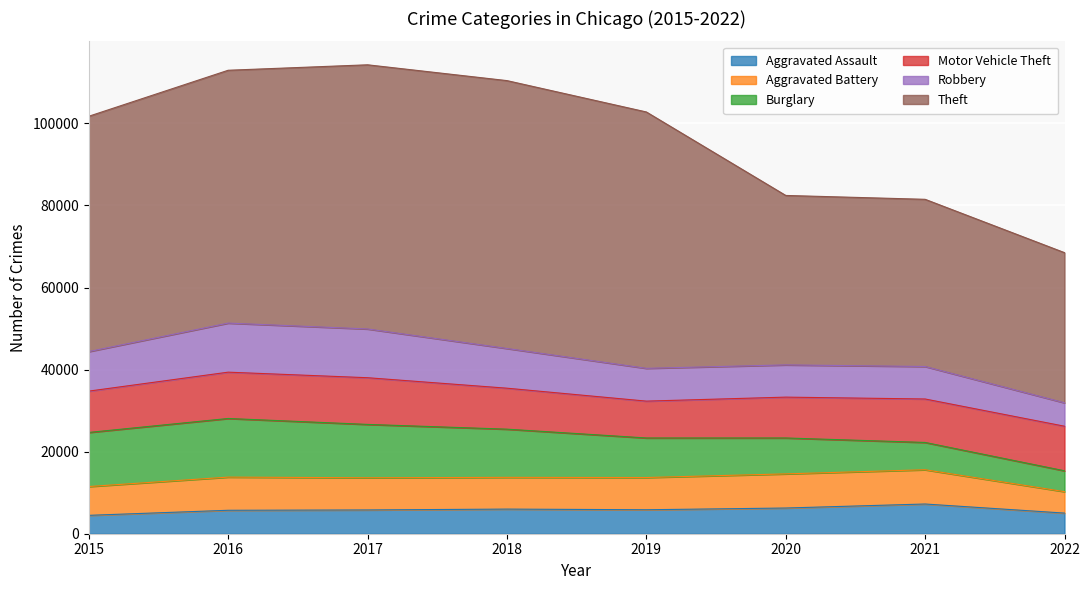

After their last crossing, which series has the higher values: Motor Vehicle Theft or Robbery?

Motor Vehicle Theft